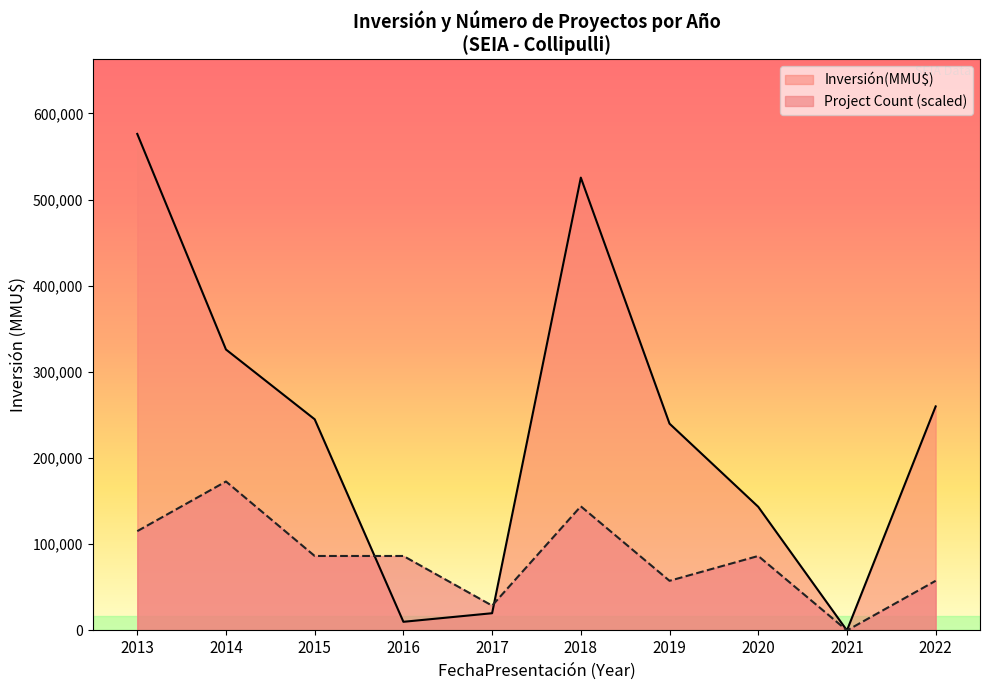

Between 2013 and 2019, which series saw the biggest shift?

Inversión(MMU$)